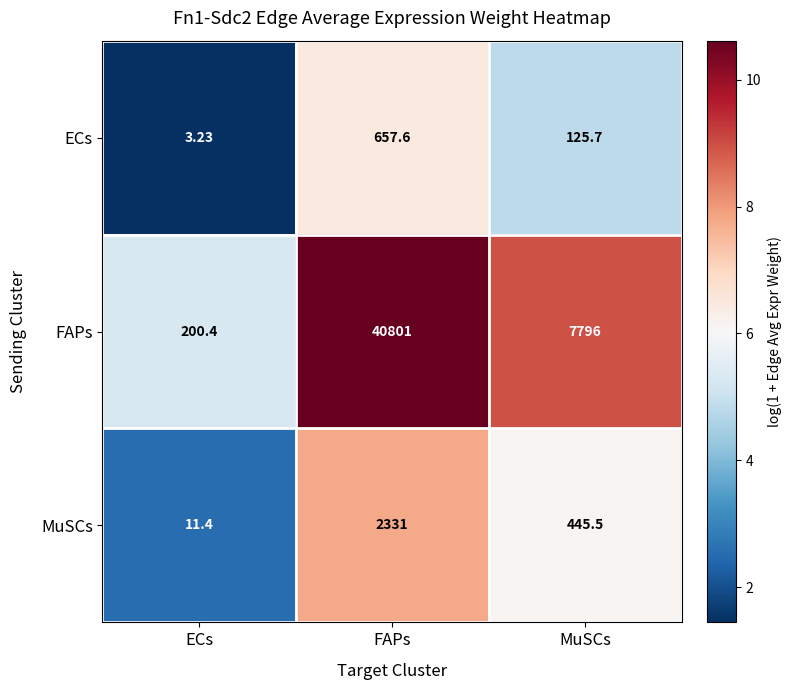

How many data points does each series have?

3